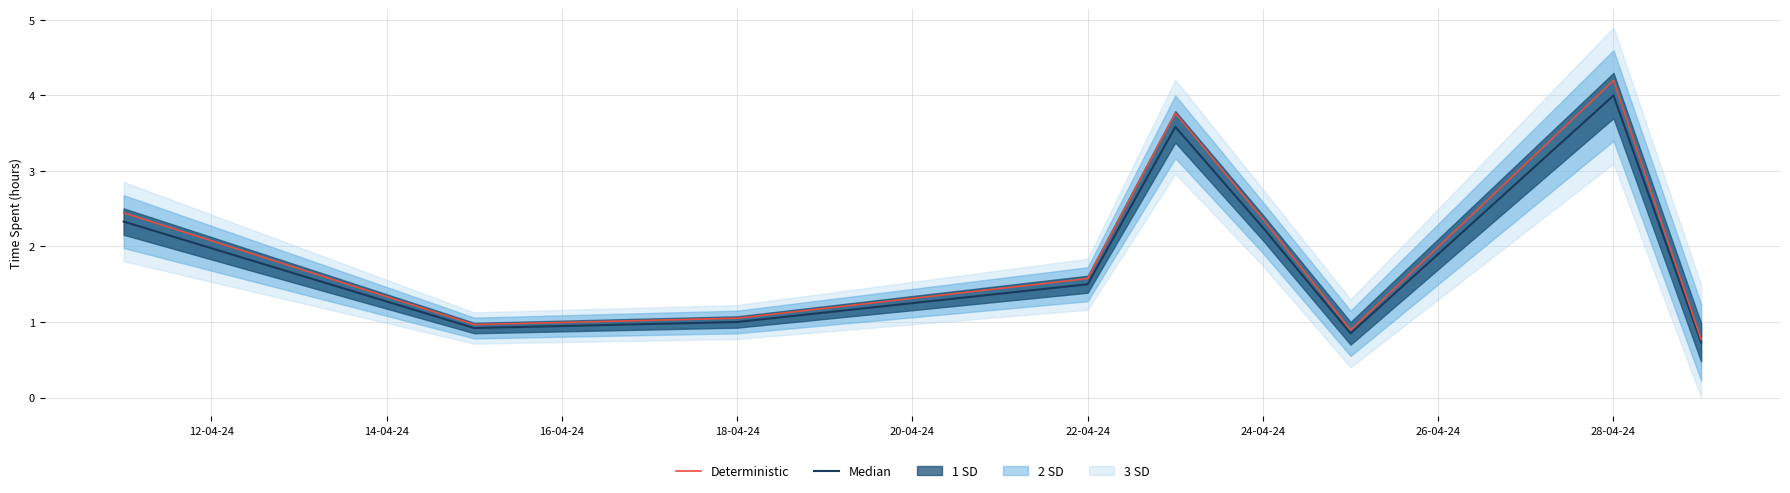

What is the difference between the maximum and minimum values in the Deterministic series?

3.4